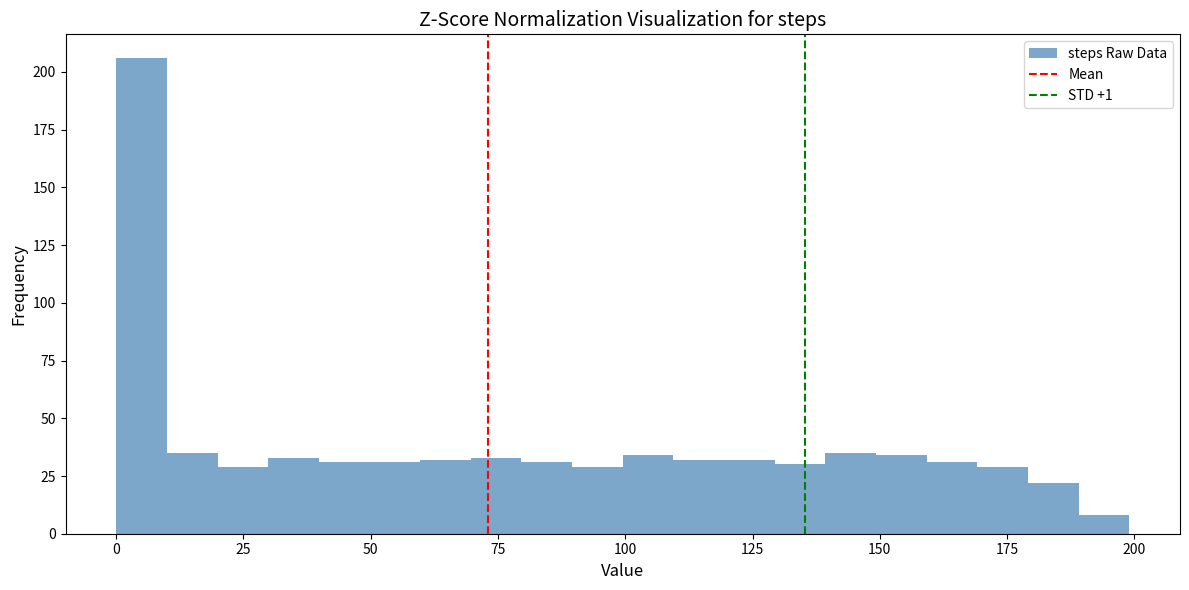

Read against the x-axis, roughly where is the centre of the tallest bar?

5